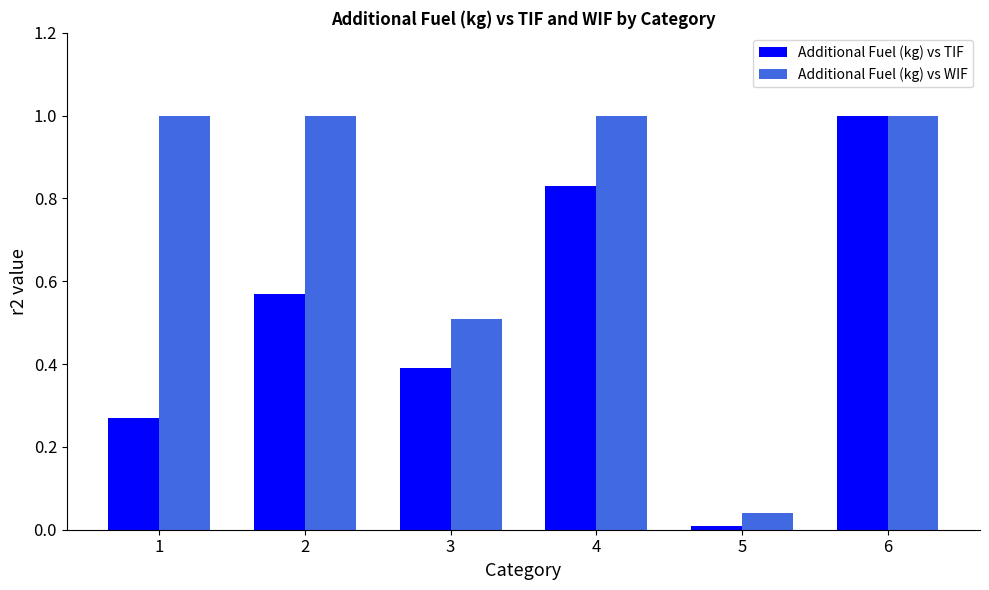

What is the total value across all series at 4?

1.8